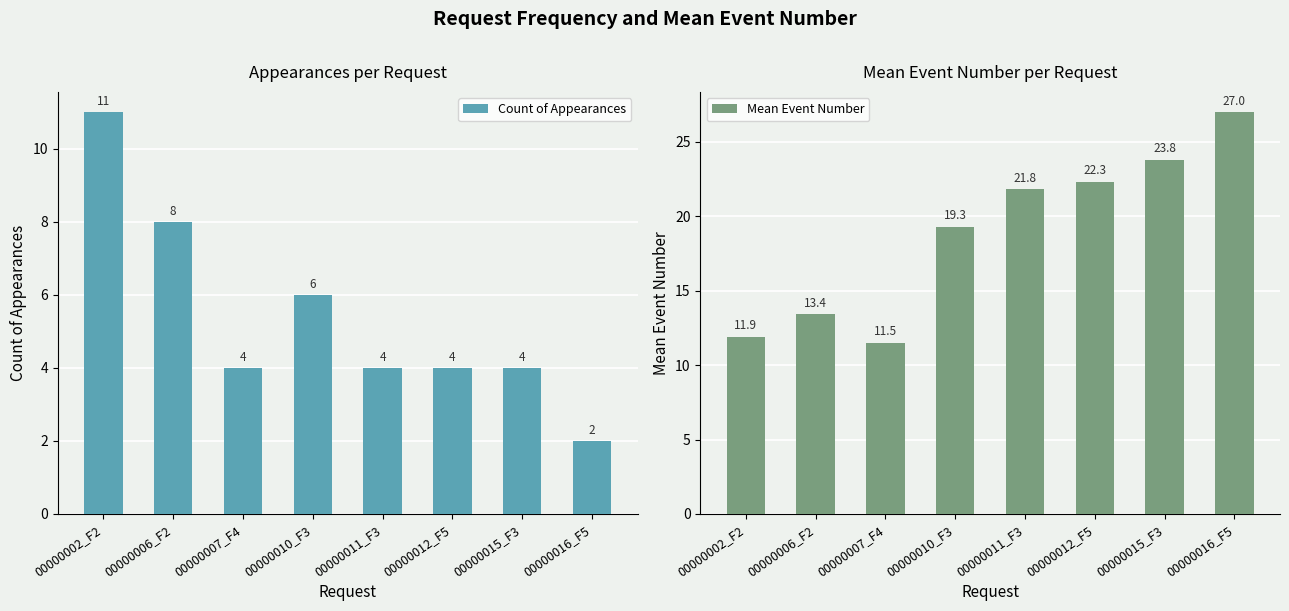

At how many categories does at least one series exceed 23?

2